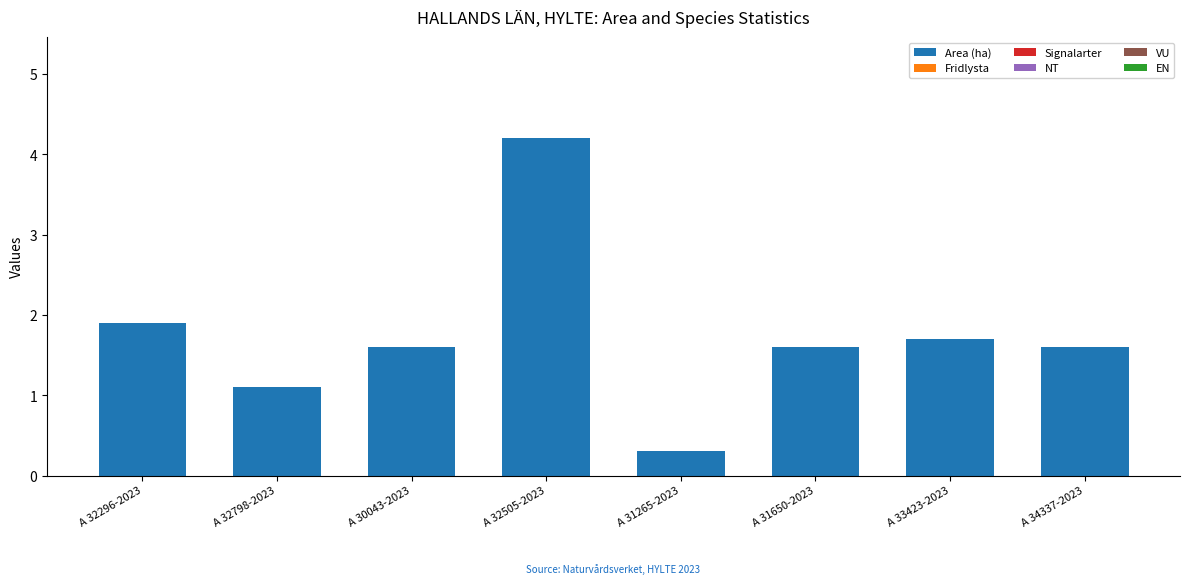

Which category has the lowest value across all series?

A 31265-2023